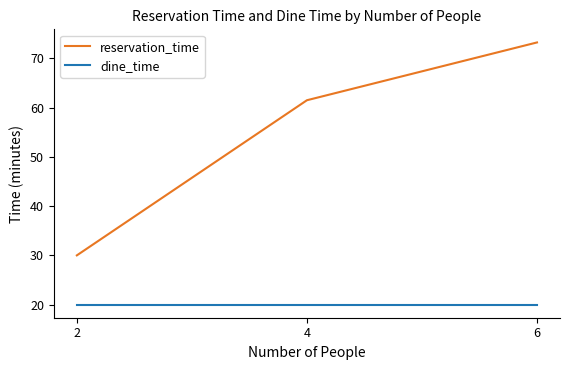

Read the dine_time value at 6.

20.0